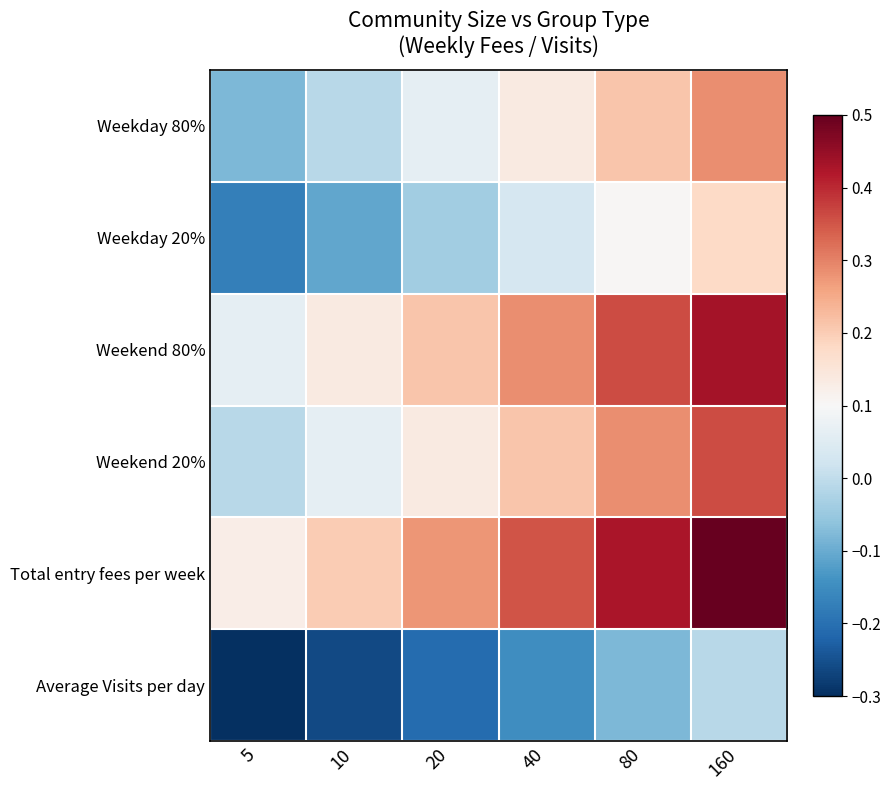

Count the number of categories in the chart.

6